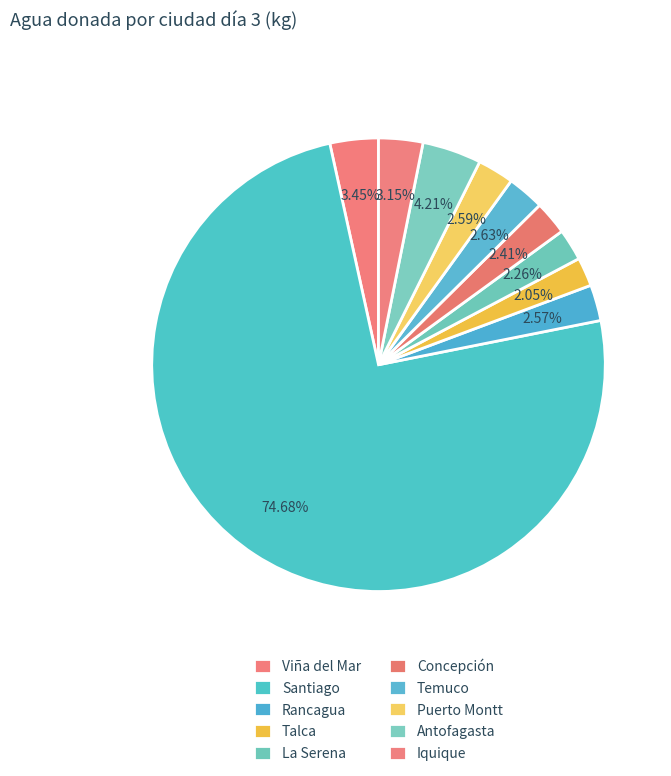

Which category has the smallest portion of the pie?

Talca